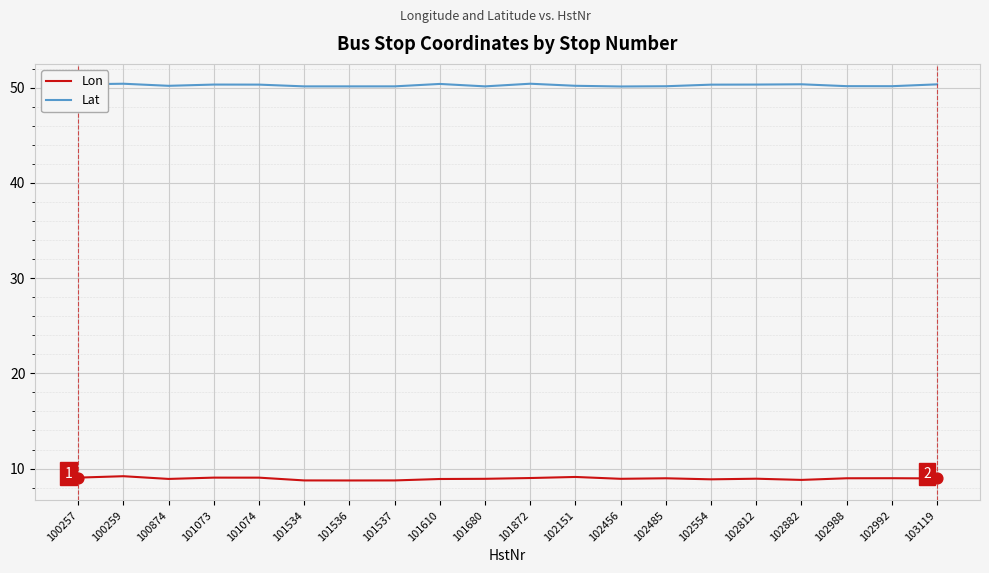

What are all the series names shown in the legend?

Lon, Lat